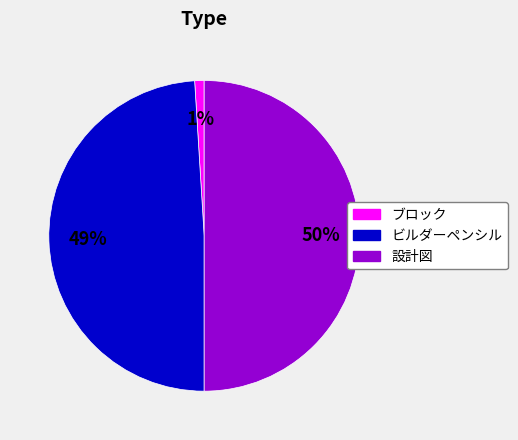

How many segments does this pie chart have?

3